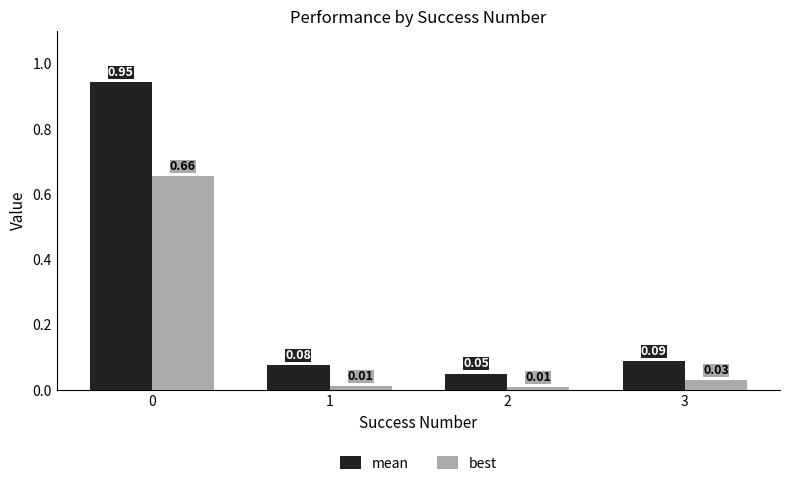

Which series has the largest total across all categories?

mean